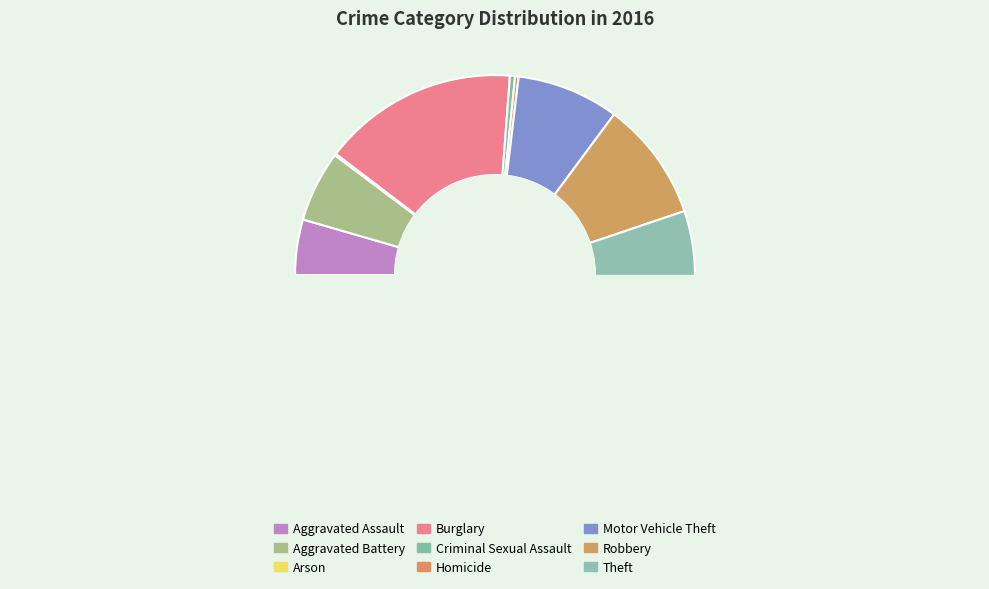

Is it true that Motor Vehicle Theft is 15% of the pie?

False